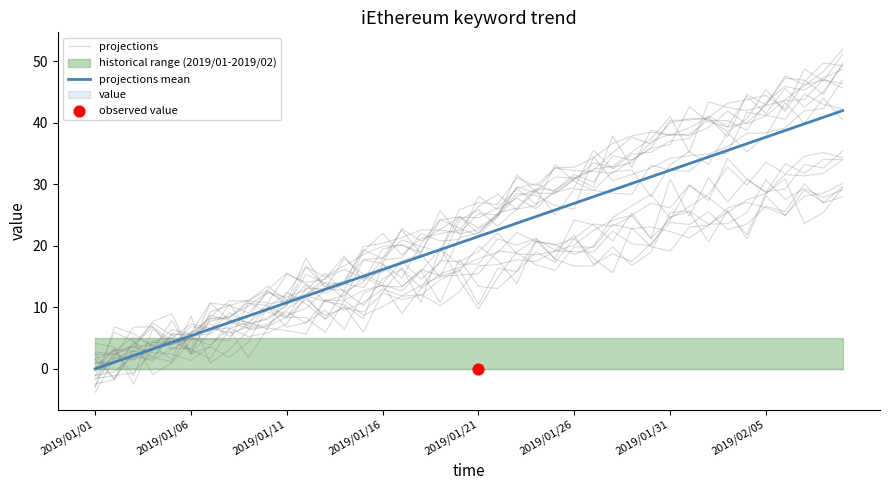

At which category is the sum across all series the highest?

39